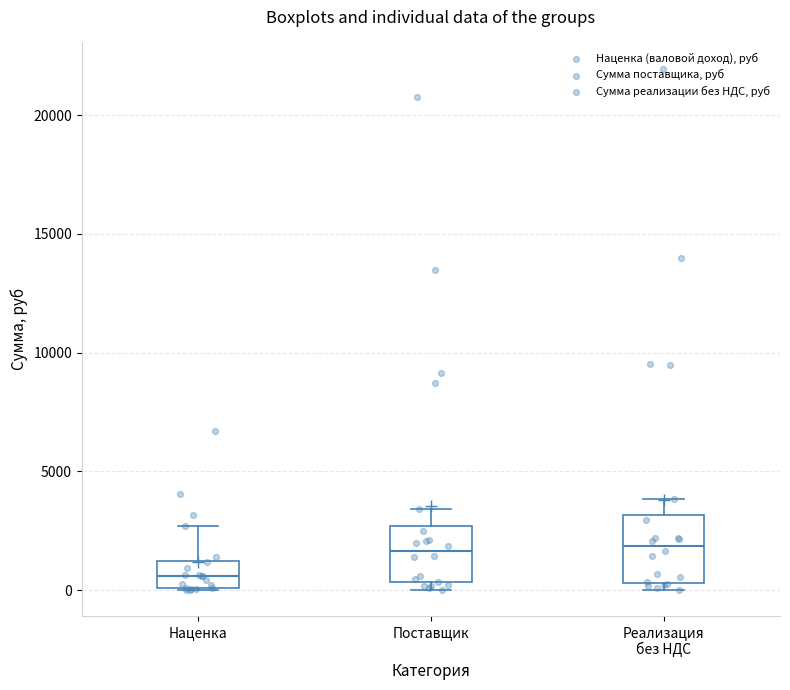

Reading left to right, read every box against the y-axis: the position of its median line, the range the box covers, and the ends of its whiskers. The values are not printed on the chart, so give them approximately, as read against the axis.

Наценка: median 500, box 0 to 1000, whiskers 0 to 2500
Поставщик: median 1500, box 500 to 2500, whiskers 0 to 3500
Реализация без НДС: median 2000, box 500 to 3000, whiskers 0 to 4000